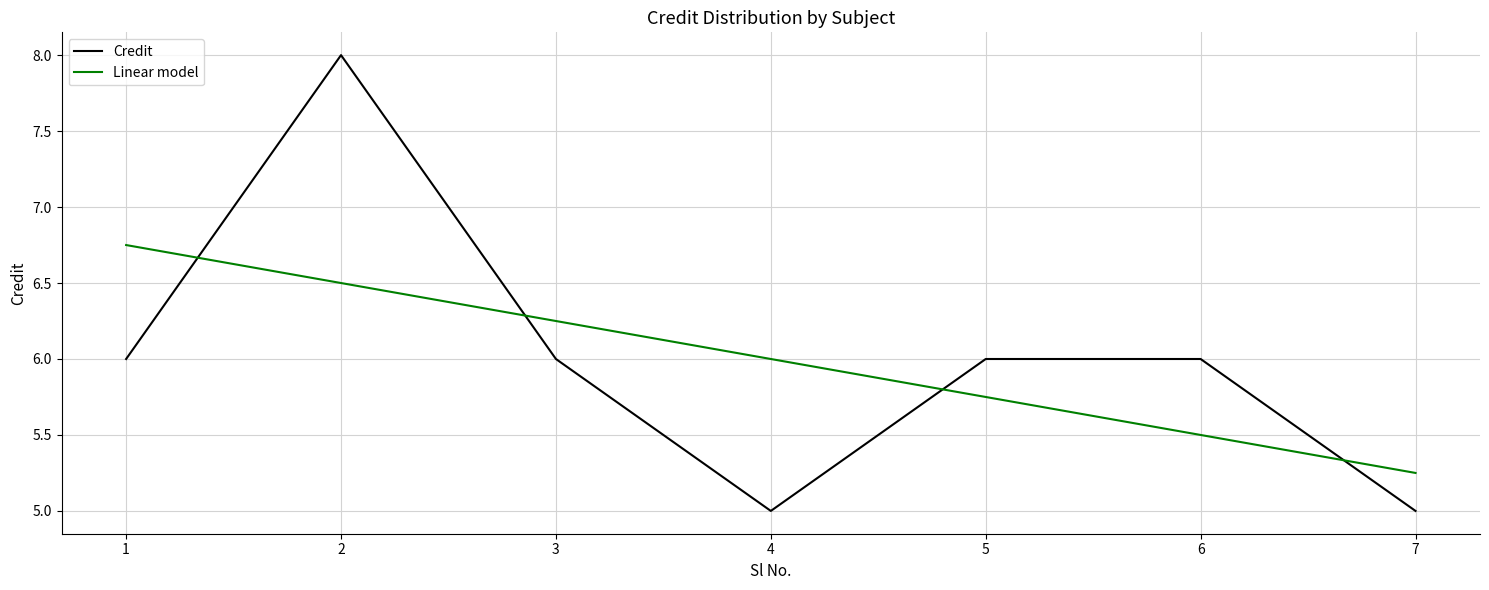

What is the smallest value displayed?

5.0